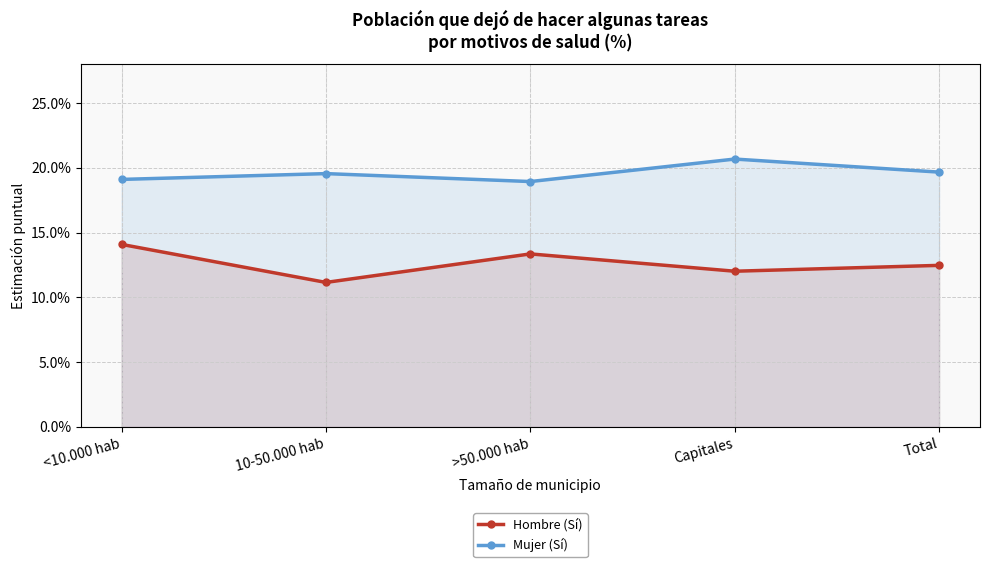

The value of Mujer (Sí) at Total is 0.2. True or false?

True